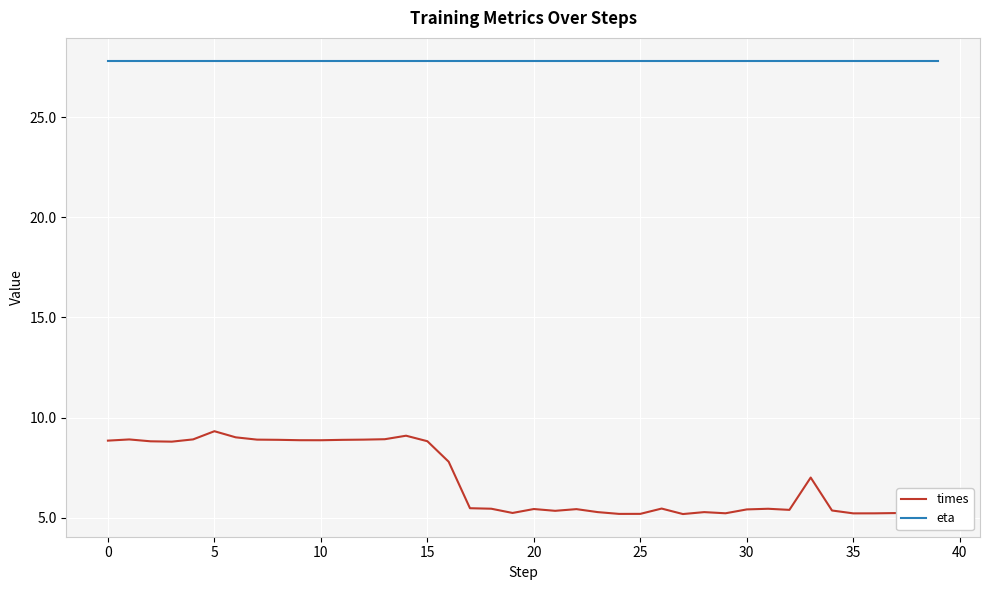

What is the maximum value shown in the chart?

27.8